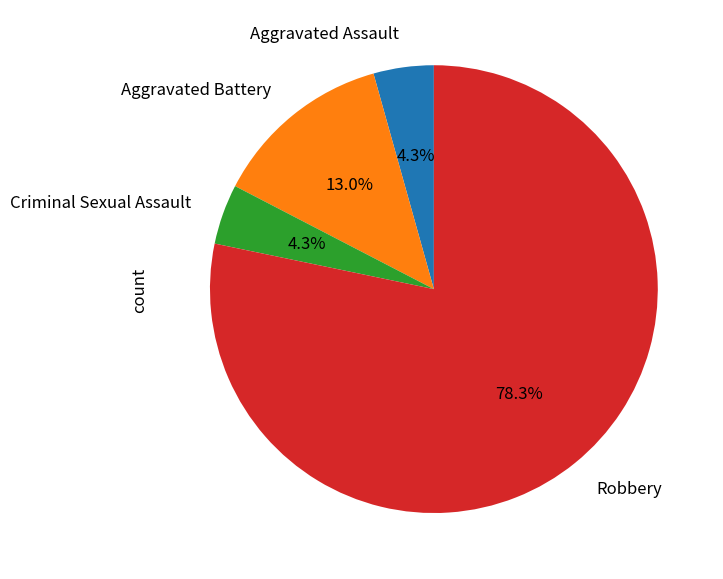

What percentage is the Aggravated Battery slice, to the nearest percent?

13%